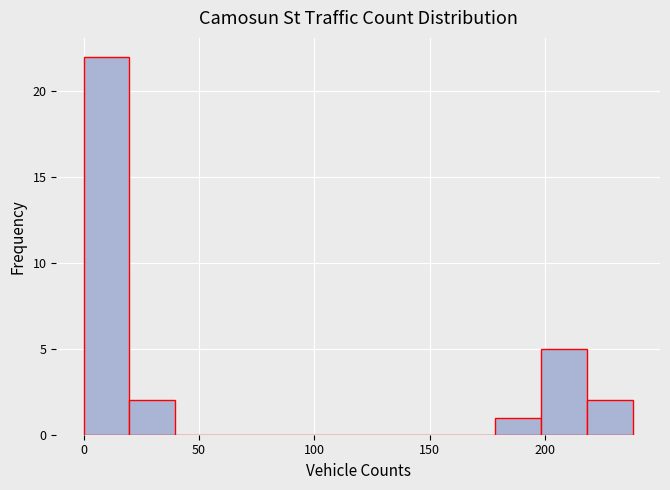

Around what value on the x-axis is the tallest bar? Give the approximate position of its centre, as read against the axis.

10